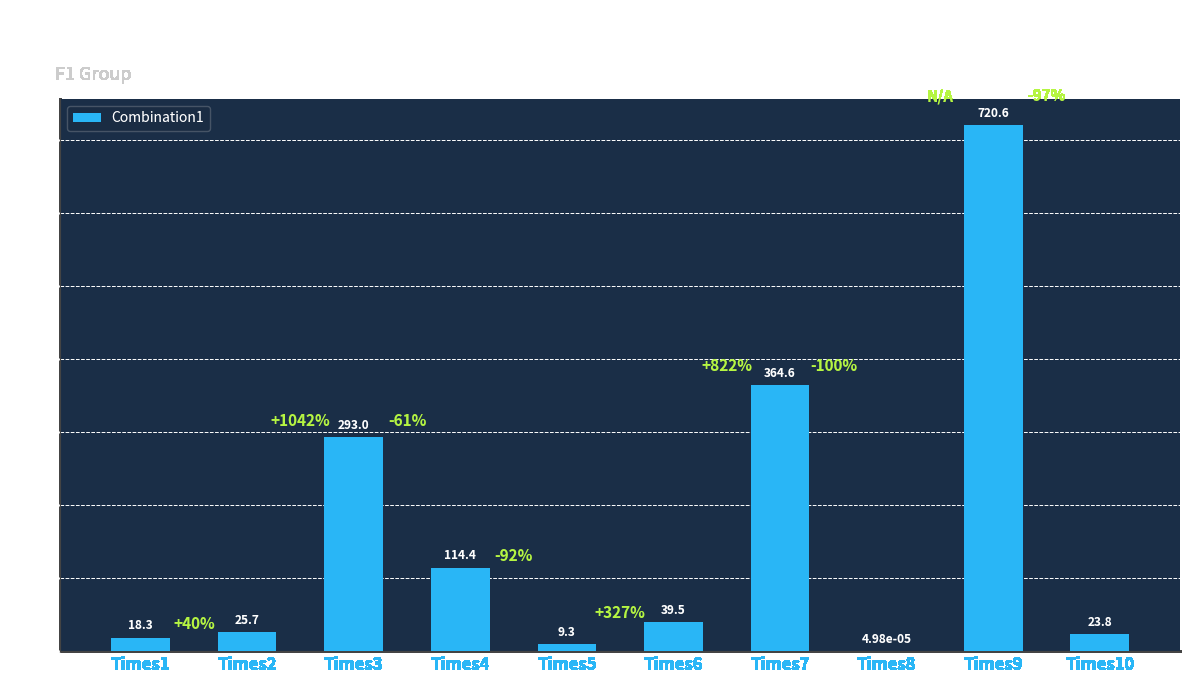

How many categories are shown in the chart?

10